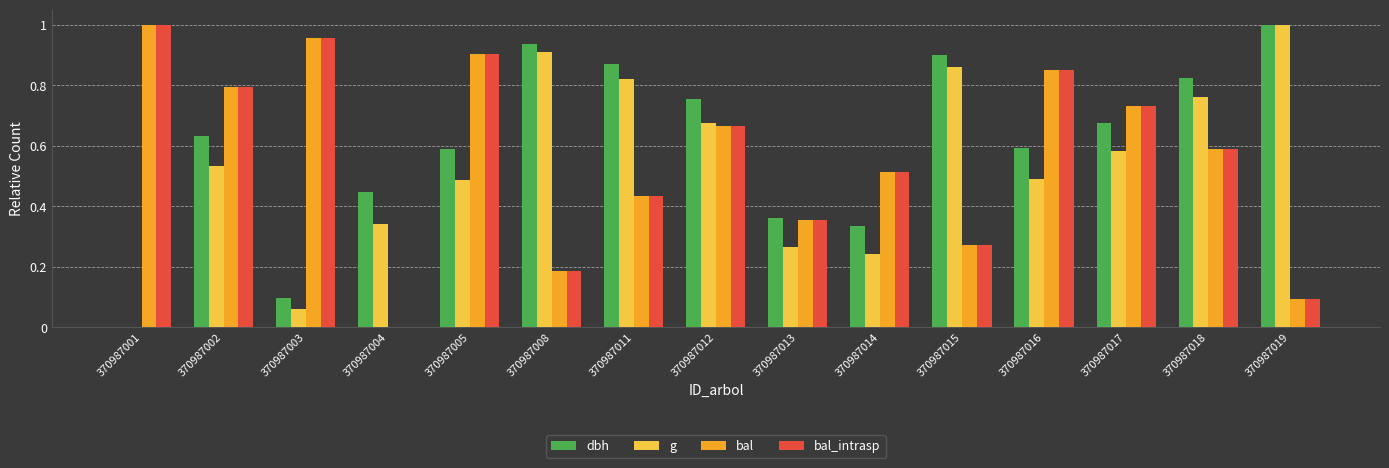

Between 370987002 and 370987014, which series saw the biggest shift?

dbh